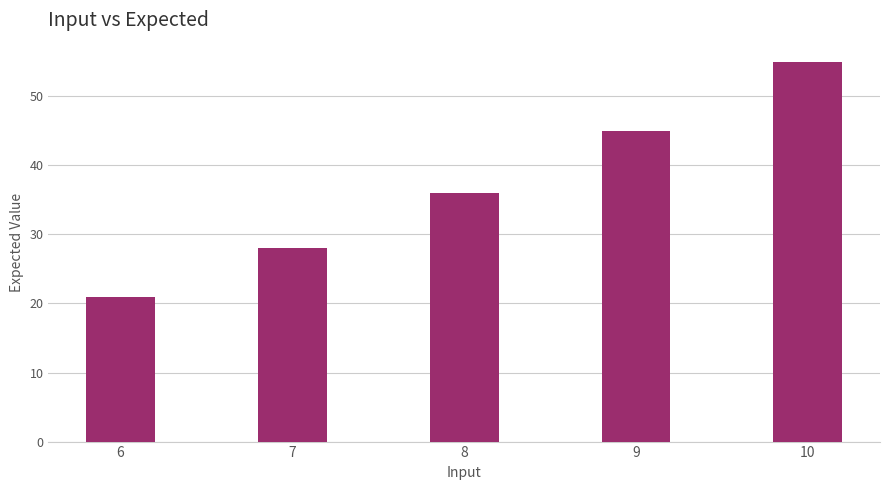

What is the difference between the second highest and minimum values?

24